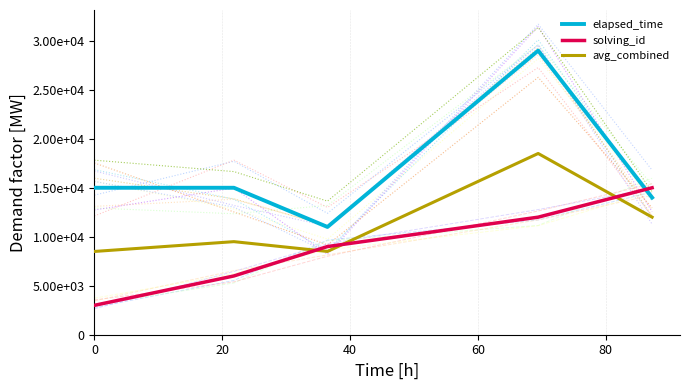

Which series has the largest total across all categories?

elapsed_time